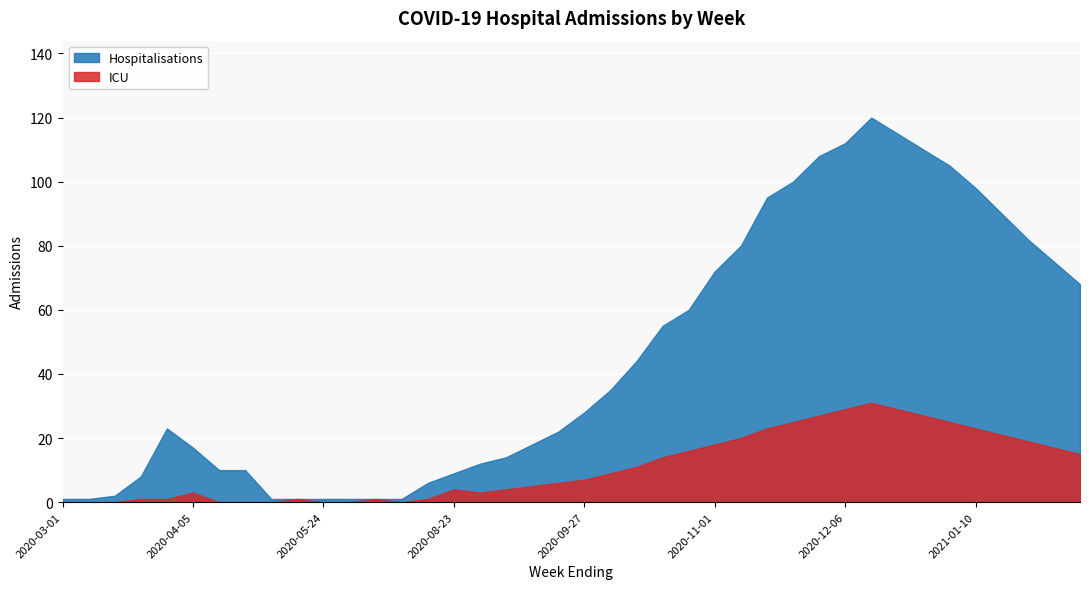

What is the difference between the Hospitalisations values at 13 and 21?

34